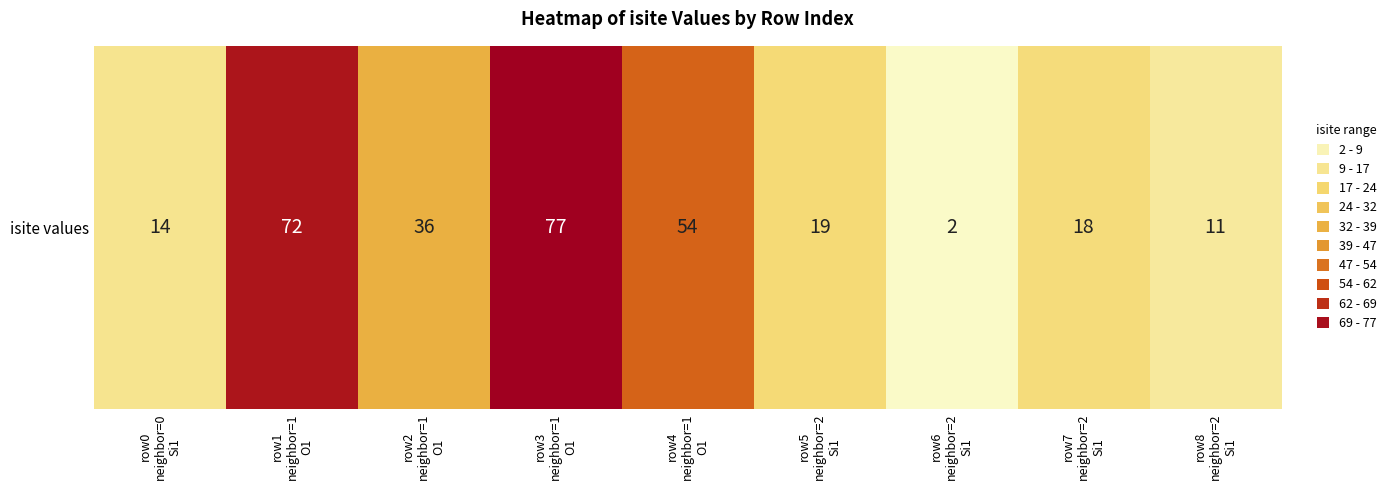

Reading left to right, what are all the values shown in this chart?

row0
neighbor=0
Si1=14	row1
neighbor=1
O1=72	row2
neighbor=1
O1=36	row3
neighbor=1
O1=77	row4
neighbor=1
O1=54	row5
neighbor=2
Si1=19	row6
neighbor=2
Si1=2	row7
neighbor=2
Si1=18	row8
neighbor=2
Si1=11